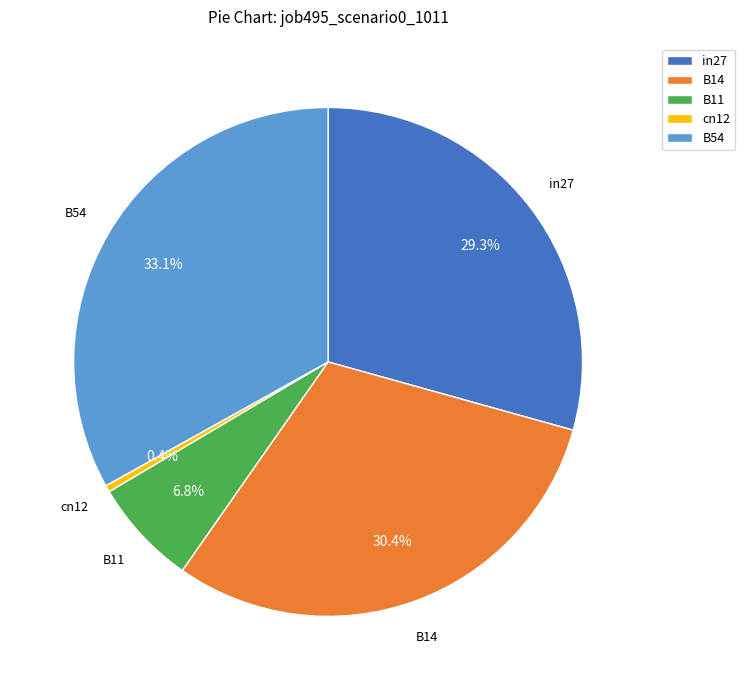

How many slices are in this pie chart?

5